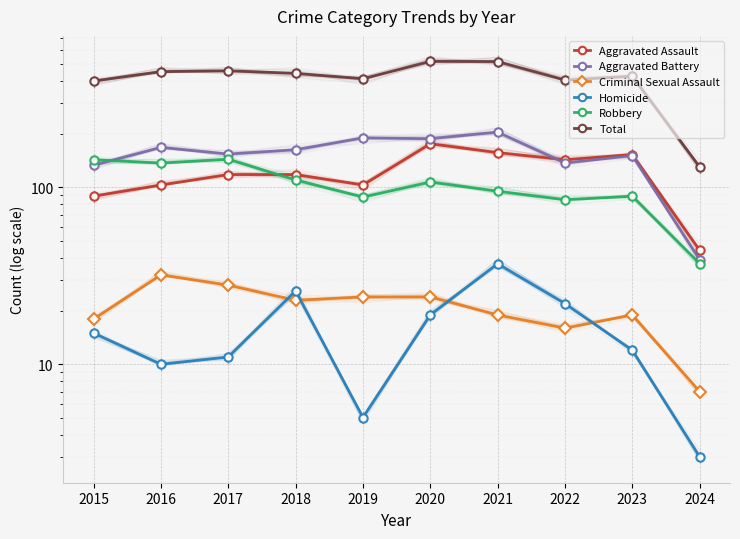

At how many categories does at least one series exceed 412?

6